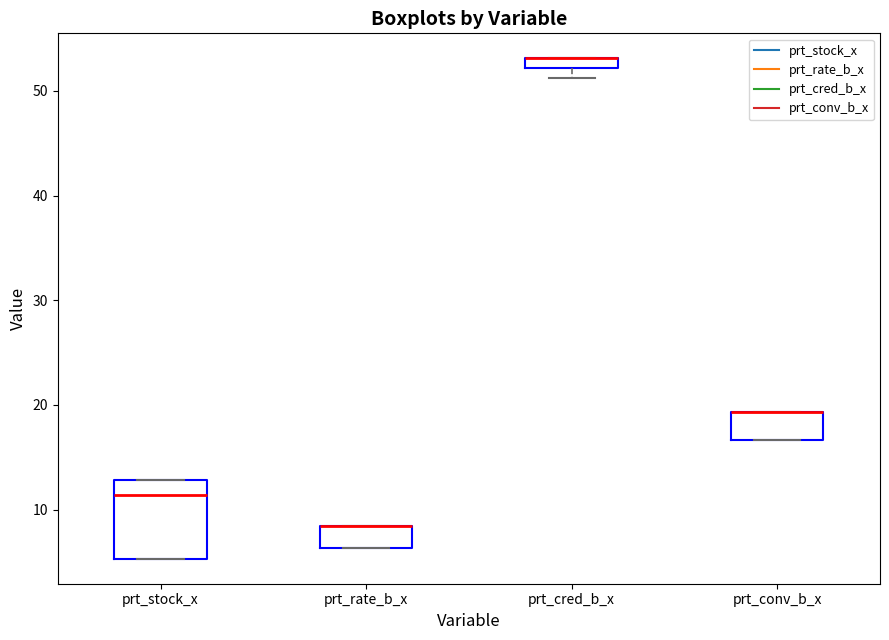

Where is the lower edge of the box for prt_cred_b_x on the y-axis? The values are not printed on the chart, so give them approximately, as read against the axis.

52